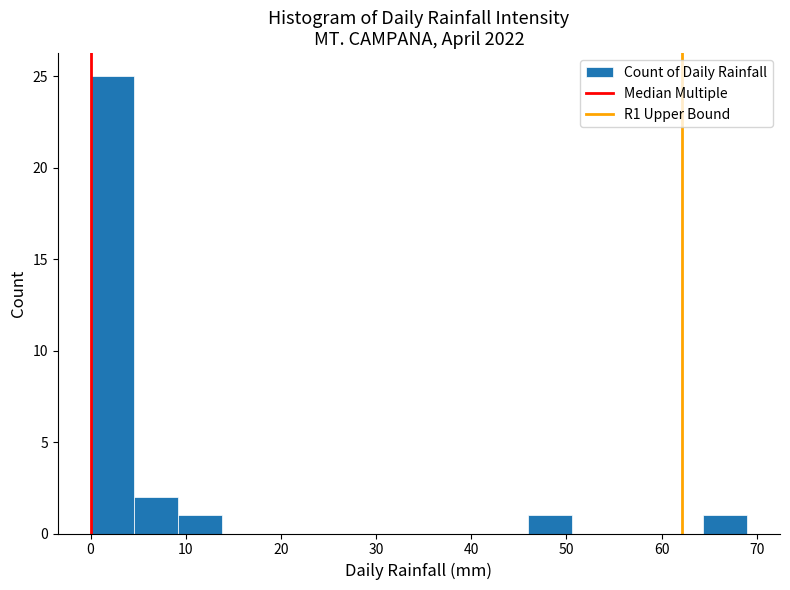

Reading left to right, list every bar in this chart as the range it spans on the x-axis followed by its height. Neither the bar edges nor the heights are printed on the chart, so give them approximately, as read against the axes.

0.0 to 4.6: 25
4.6 to 9.2: 2
9.2 to 13.8: 1
13.8 to 18.4: 0
18.4 to 23.0: 0
23.0 to 27.6: 0
27.6 to 32.2: 0
32.2 to 36.8: 0
36.8 to 41.4: 0
41.4 to 46.0: 0
46.0 to 50.6: 1
50.6 to 55.2: 0
55.2 to 59.8: 0
59.8 to 64.4: 0
64.4 to 69.0: 1